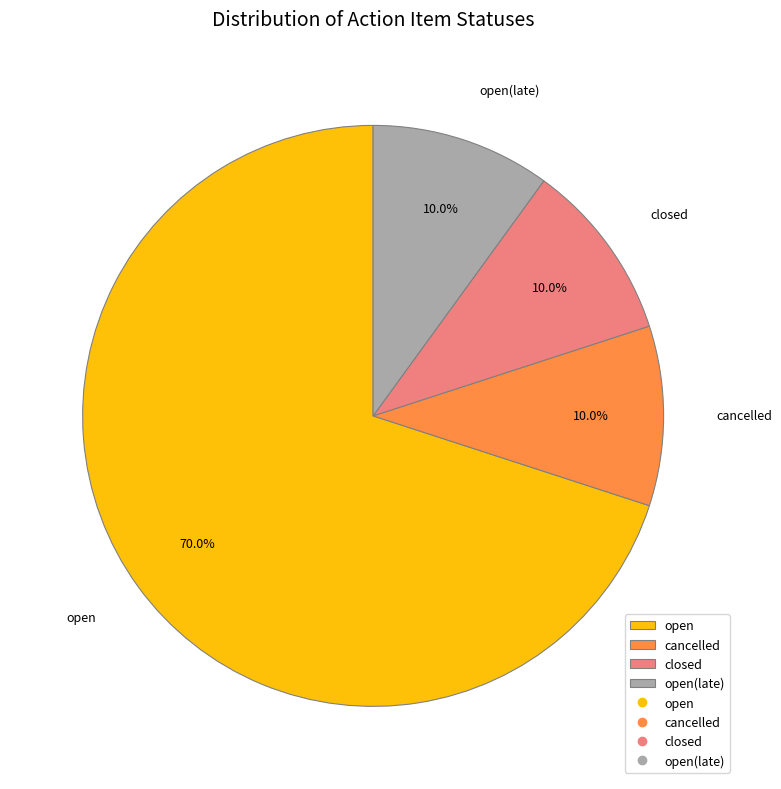

What percentage is the open slice, to the nearest percent?

70%